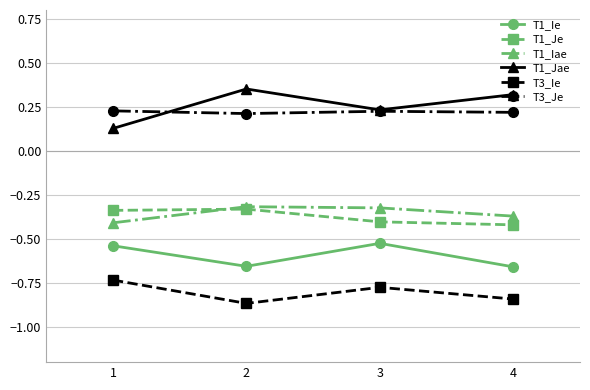

Count the T1_Jae values in the range 0 to 1.

4